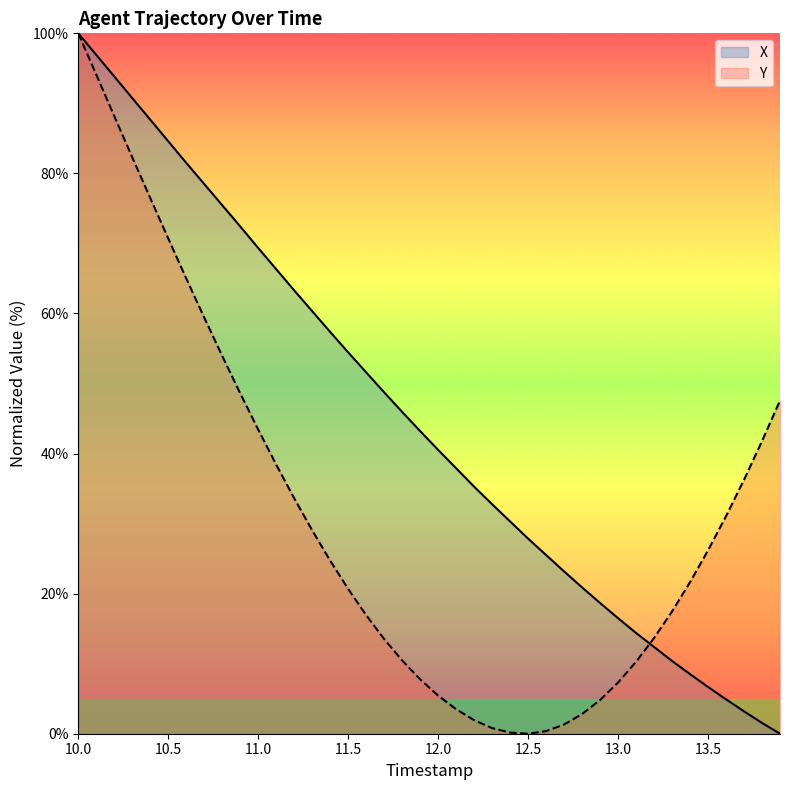

True or false: Y has a value of 43.4 at 11.0.

True